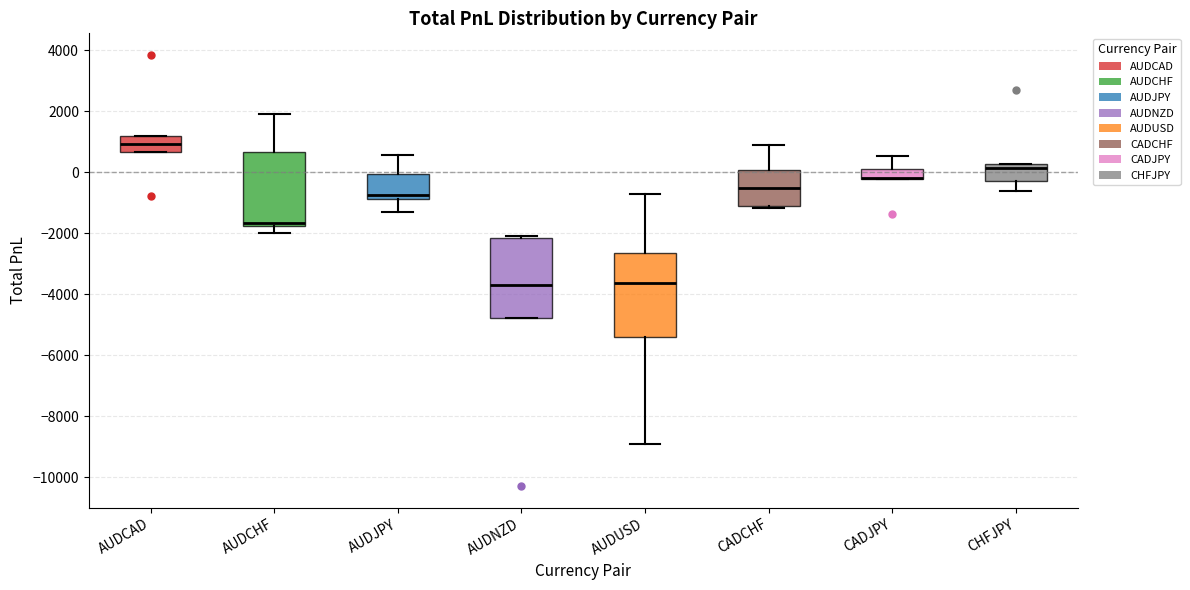

Where does the upper whisker of the box for CADCHF end on the y-axis? The values are not printed on the chart, so give them approximately, as read against the axis.

800